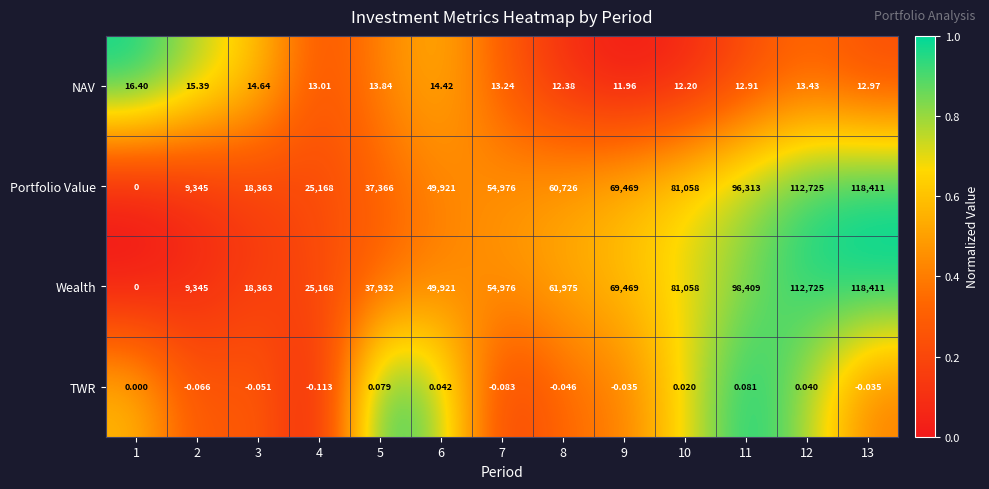

Which series changed the most between 1 and 11?

Wealth